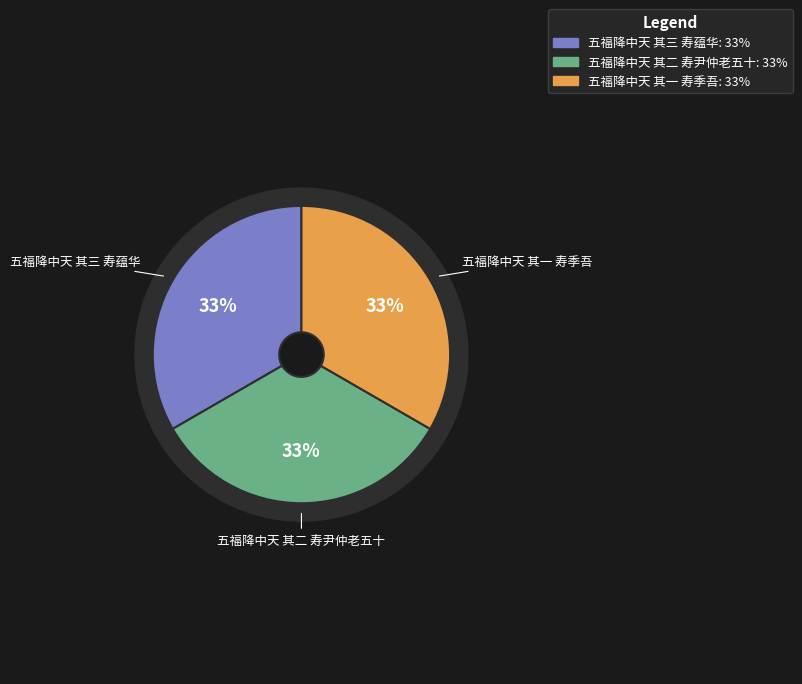

What is the largest slice in the pie chart?

五福降中天 其三 寿蕴华